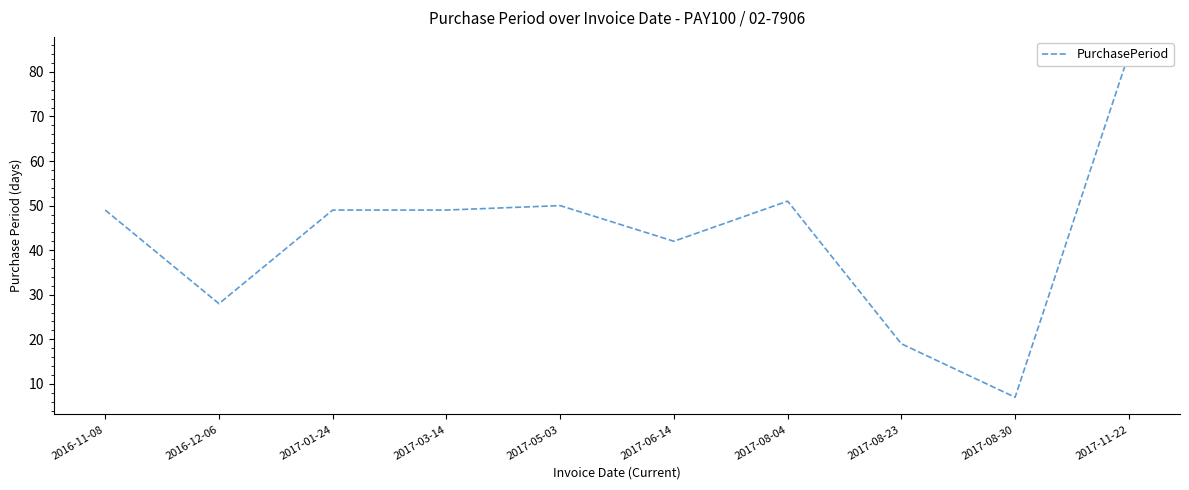

True or false: the data shows 50 at 2017-05-03.

True